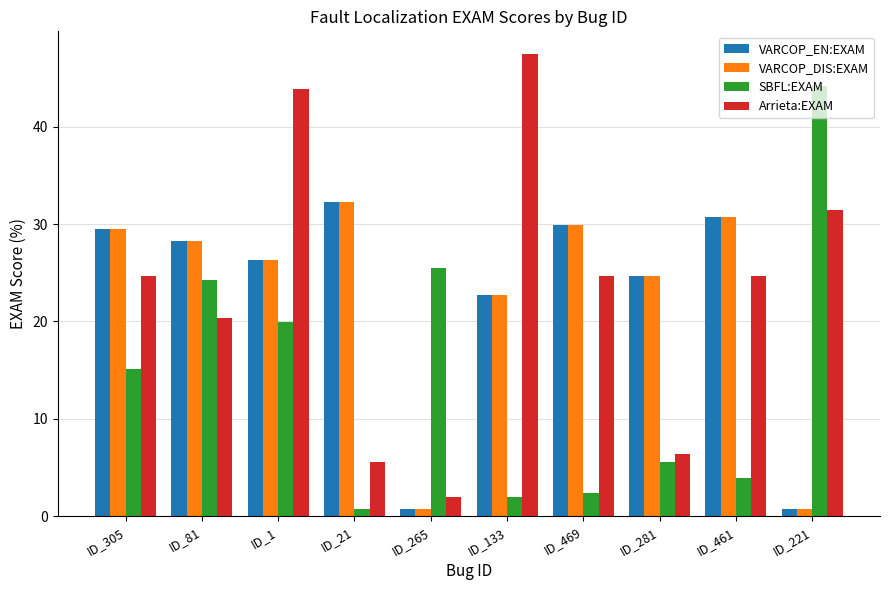

What is the label of the 5th bar from the left?

ID_265